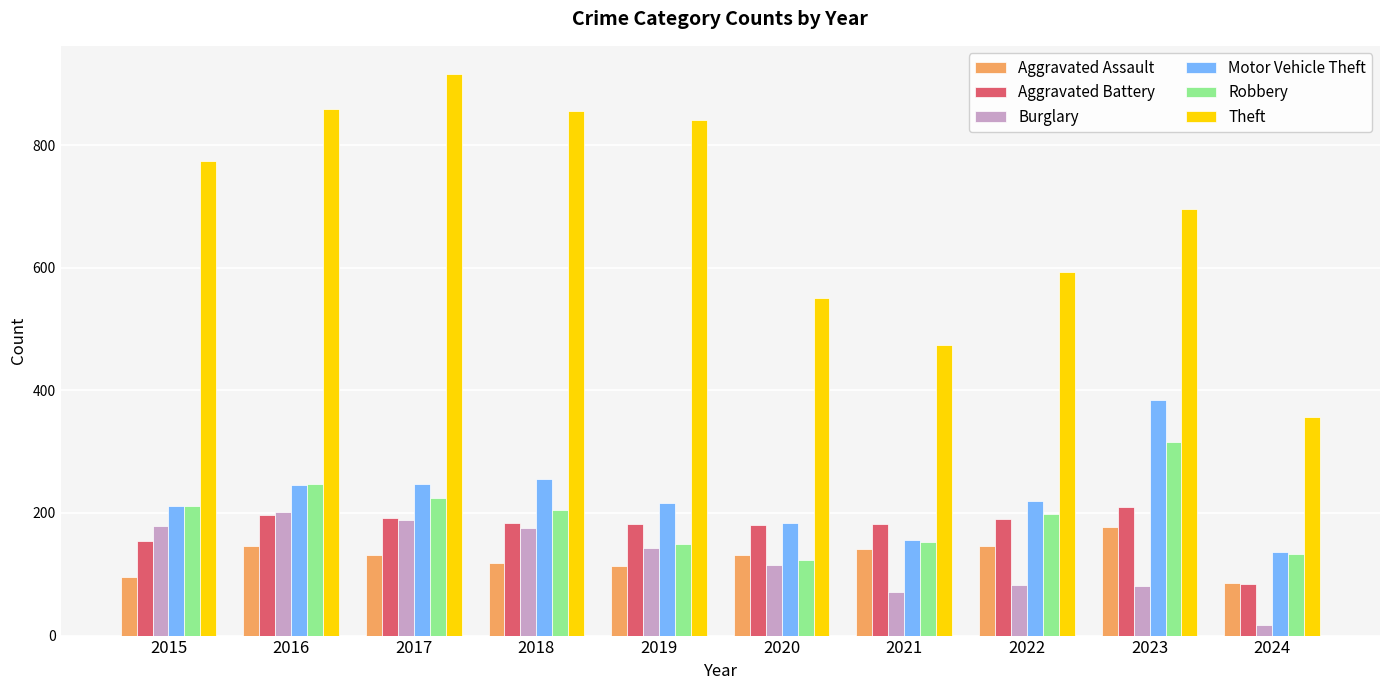

True or false: Motor Vehicle Theft has a value of 211 at 2015.

True